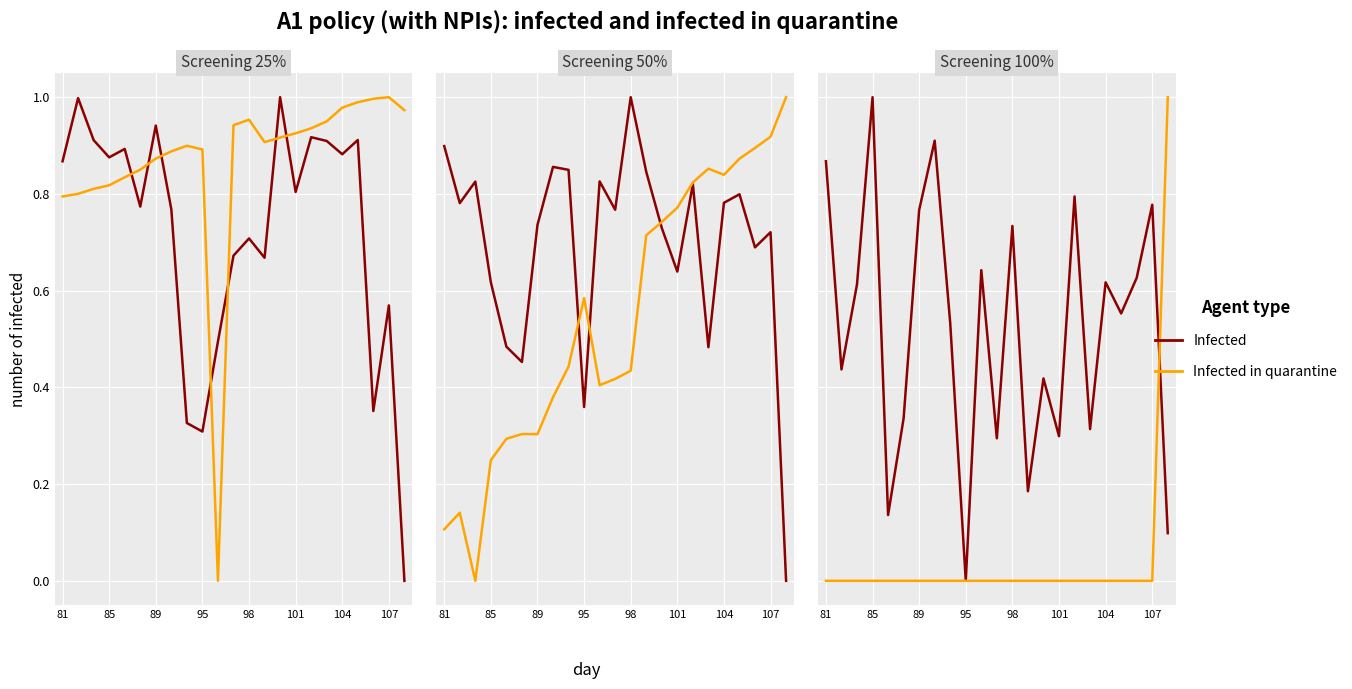

What is the total value across all series at 13?

0.2